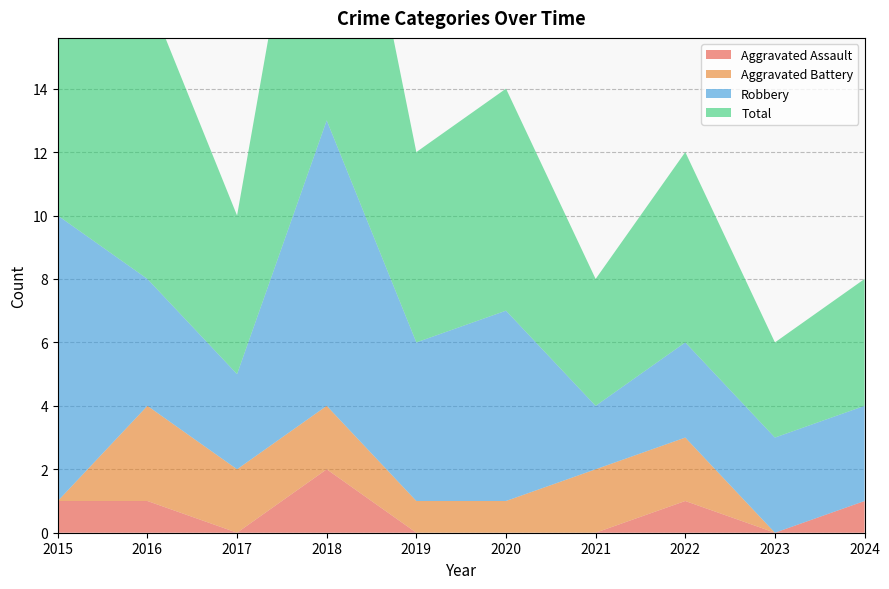

Reading left to right, extract all data points from this chart.

Aggravated Assault: 2015=1	2016=1	2017=0	2018=2	2019=0	2020=0	2021=0	2022=1	2023=0	2024=1
Aggravated Battery: 2015=0	2016=3	2017=2	2018=2	2019=1	2020=1	2021=2	2022=2	2023=0	2024=0
Robbery: 2015=9	2016=4	2017=3	2018=9	2019=5	2020=6	2021=2	2022=3	2023=3	2024=3
Total: 2015=10	2016=9	2017=5	2018=13	2019=6	2020=7	2021=4	2022=6	2023=3	2024=4